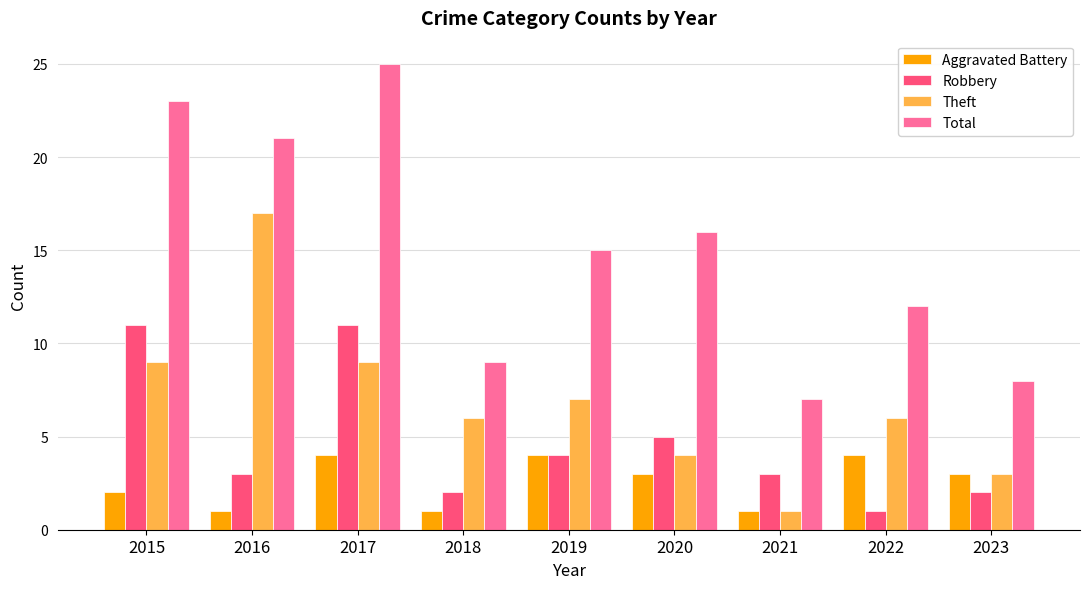

What is the difference between the highest and lowest values at 2022?

11